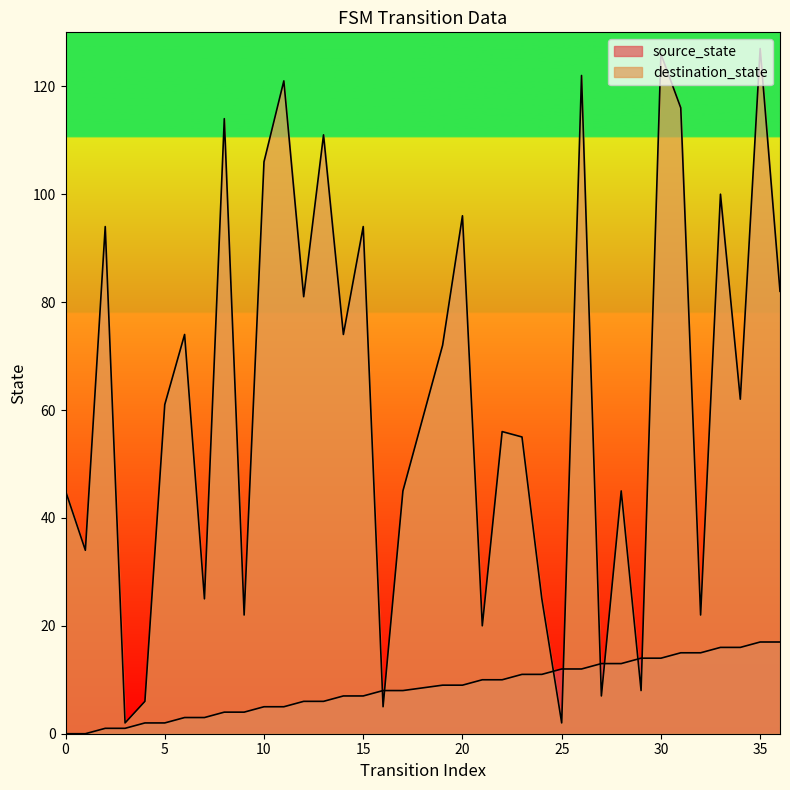

Rank the series by their maximum value, from lowest to highest.

source_state, destination_state